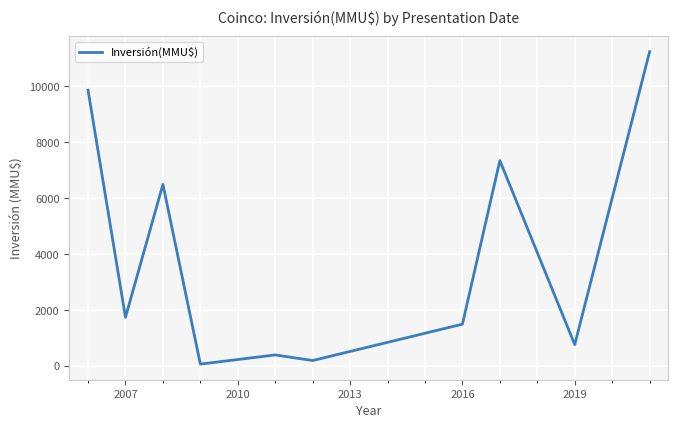

What is the difference between the maximum and minimum values?

11172